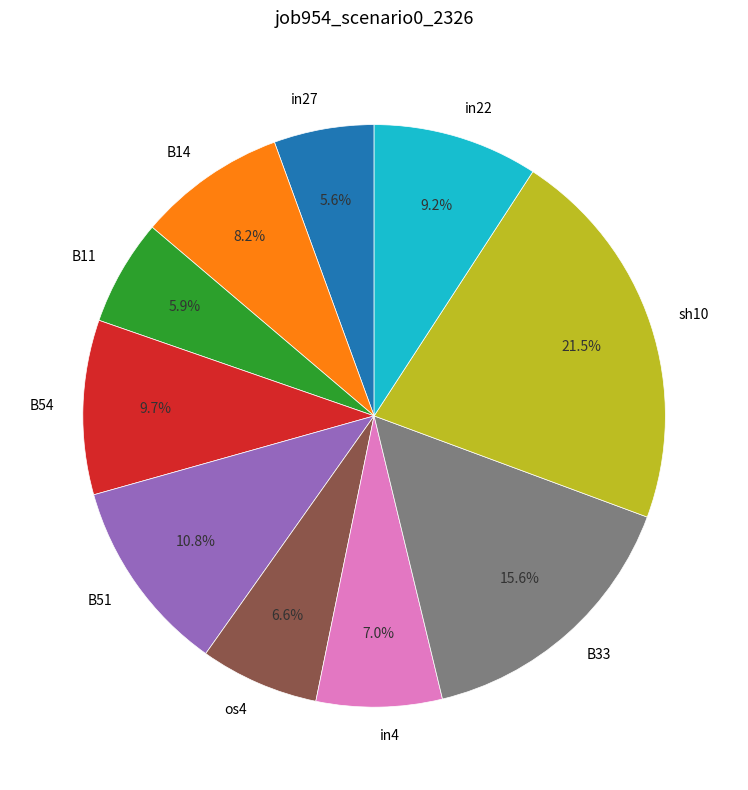

Does in4 represent more than half of the total?

No